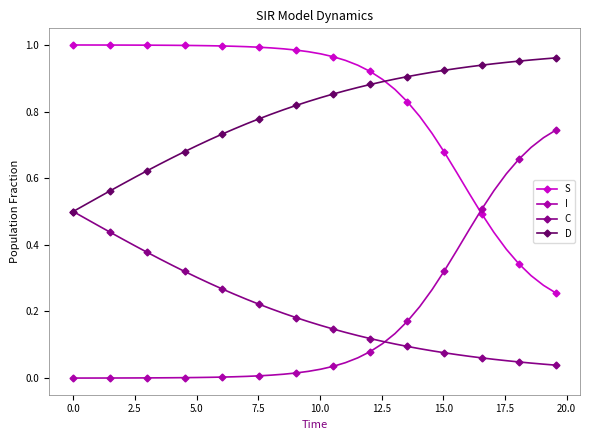

How many intersections are there between I and S?

1